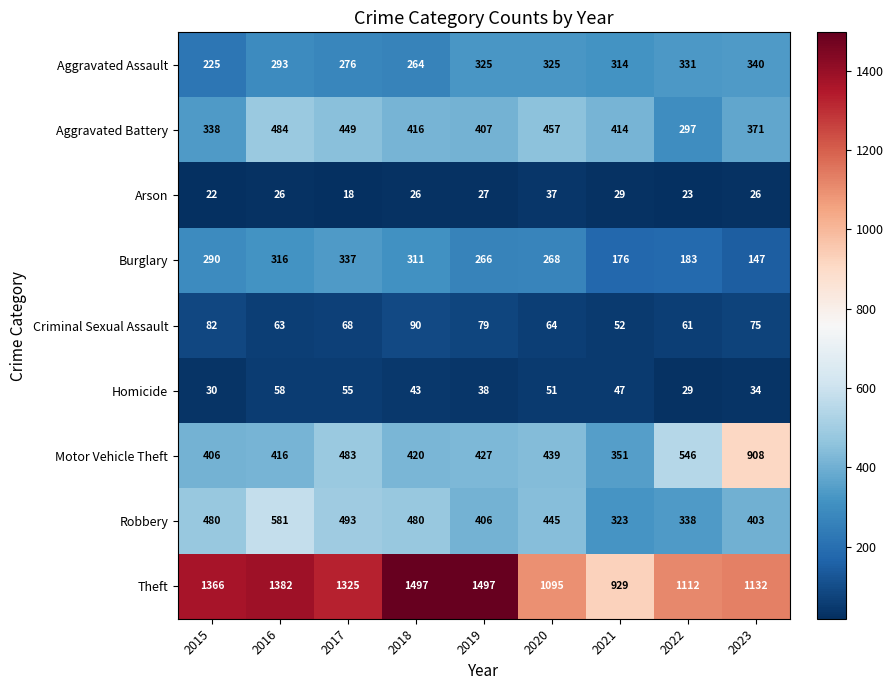

Rank the series at 2016 from highest to lowest value.

Theft, Robbery, Aggravated Battery, Motor Vehicle Theft, Burglary, Aggravated Assault, Criminal Sexual Assault, Homicide, Arson